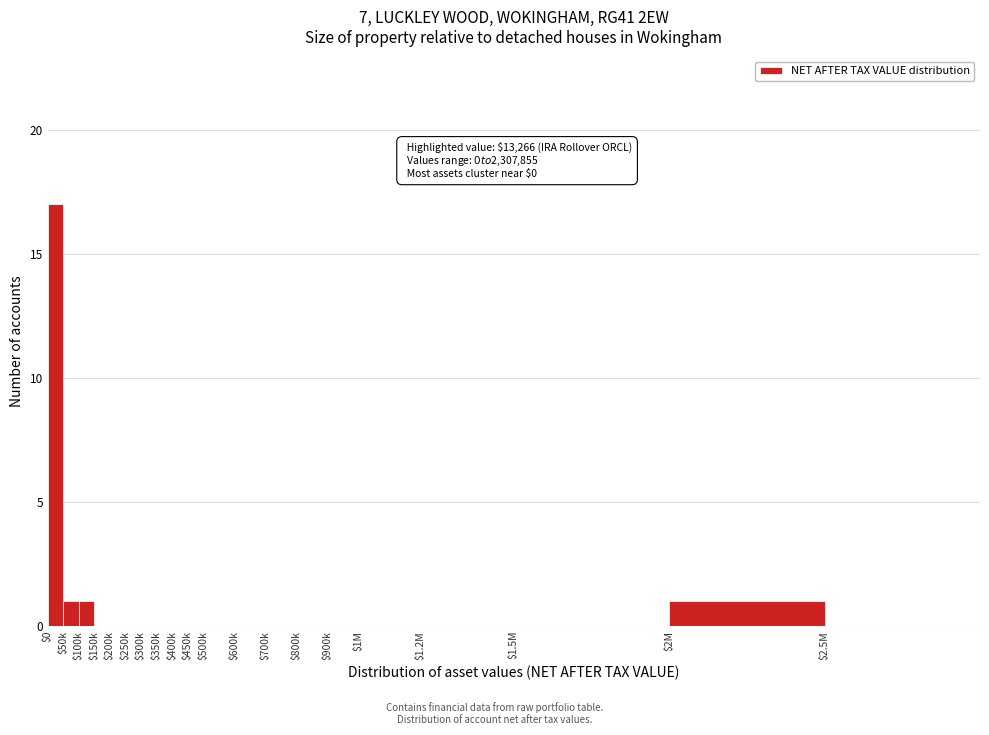

What is the greatest value displayed?

17